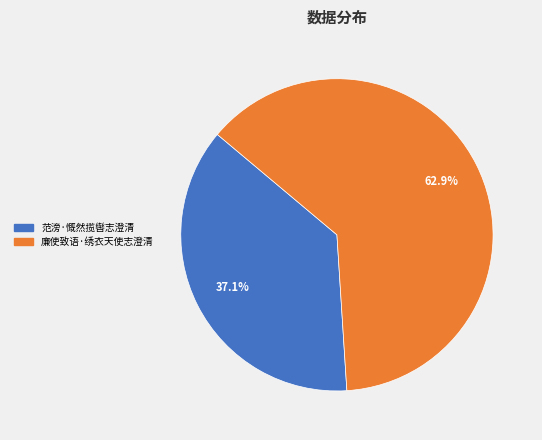

What is the largest slice in the pie chart?

廉使致语·绣衣天使志澄清